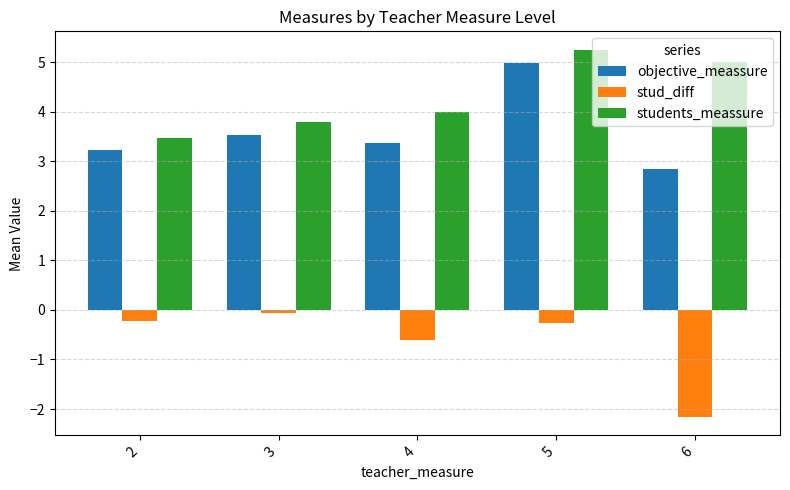

How many groups of bars are there?

5